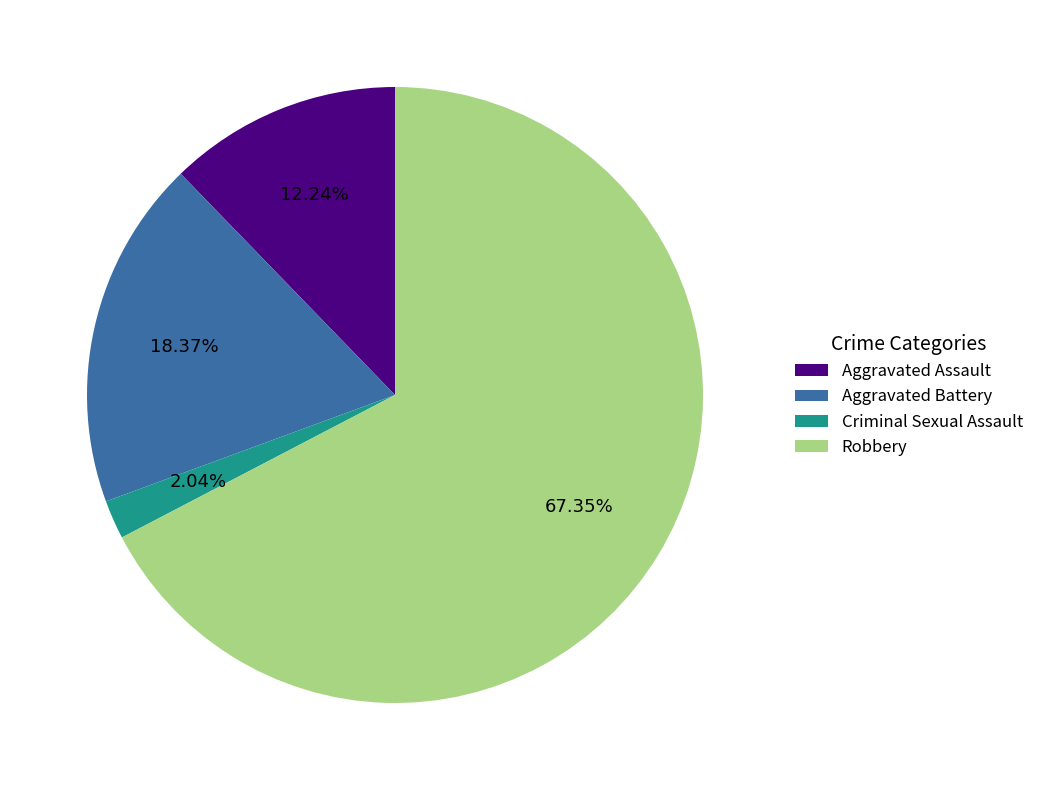

Which slice is the largest?

Robbery